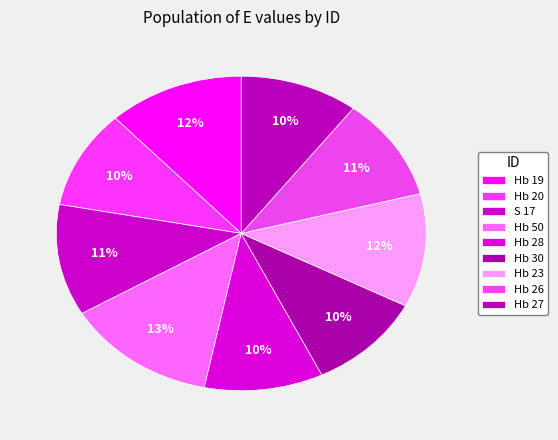

Rank the categories by value from highest to lowest.

Hb 50, Hb 19, Hb 23, S 17, Hb 26, Hb 28, Hb 27, Hb 30, Hb 20